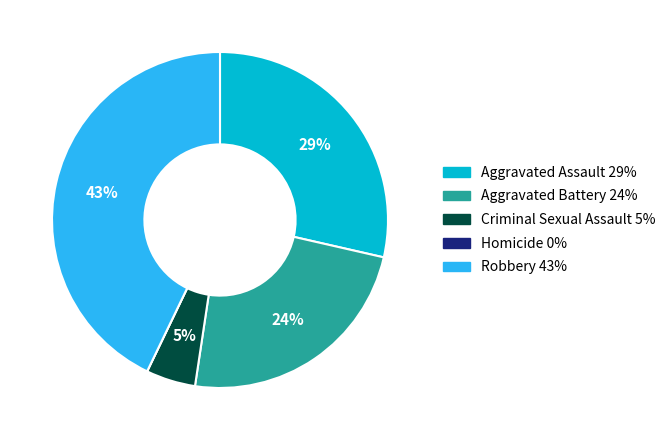

Which category has the biggest portion of the pie?

Robbery